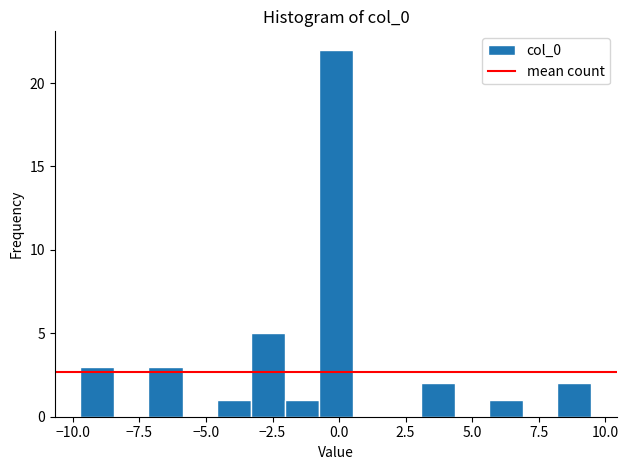

Around what value on the x-axis is the tallest bar? Give the approximate position of its centre, as read against the axis.

0.0